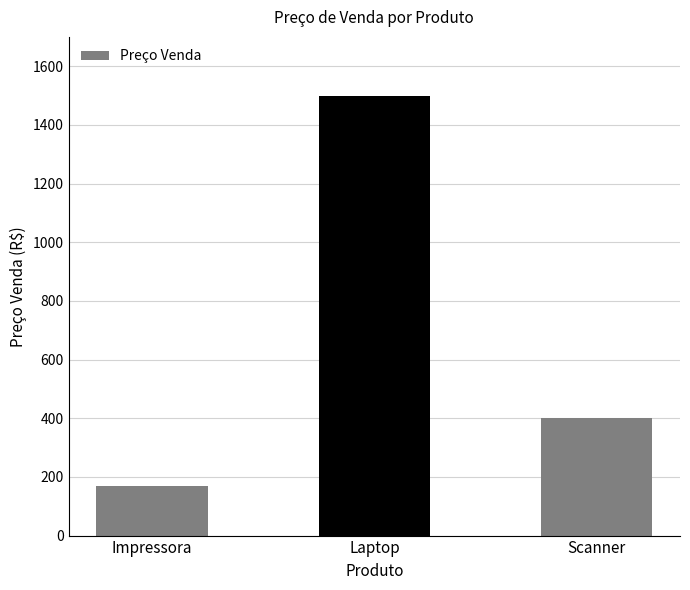

What is the change in value from Laptop to Scanner?

-1100